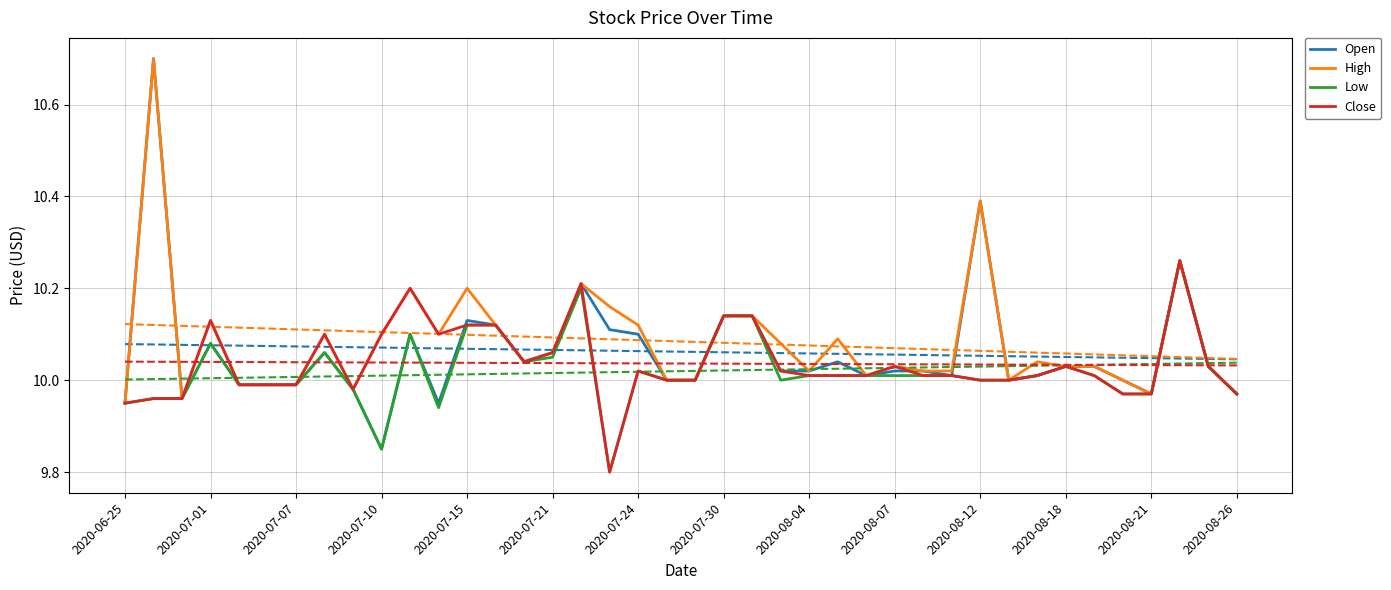

True or false: Low and High cross at least once.

False